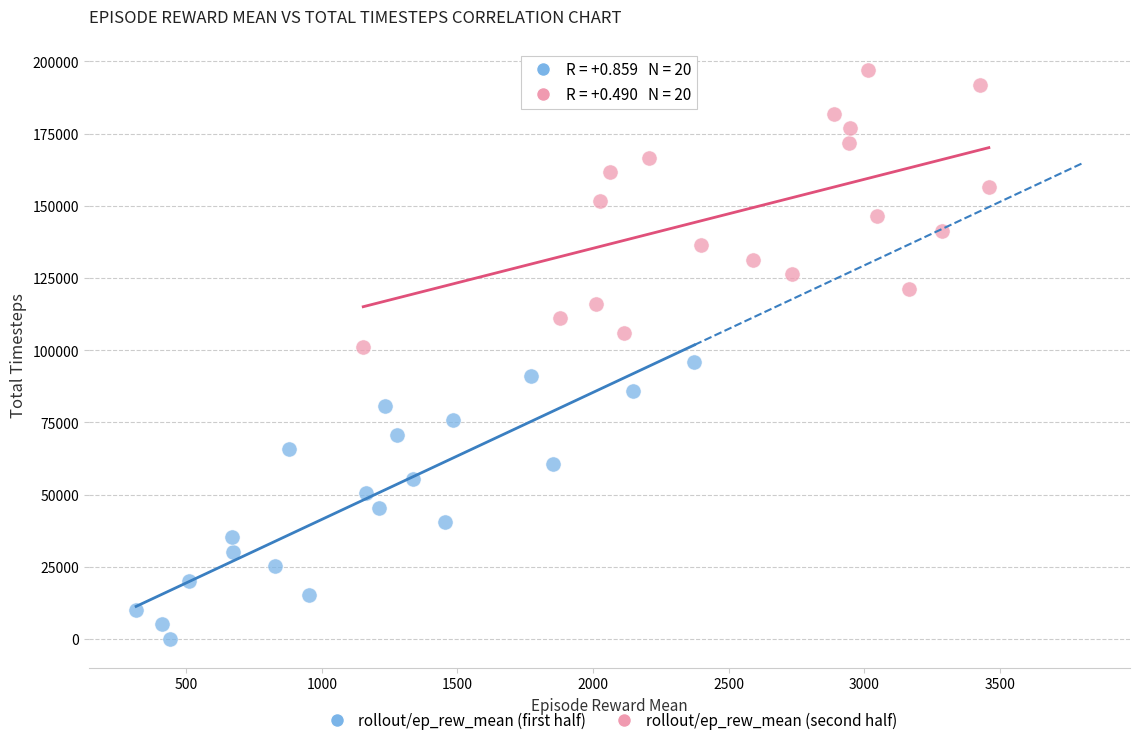

Which series reaches the maximum Y coordinate?

rollout/ep_rew_mean (second half)